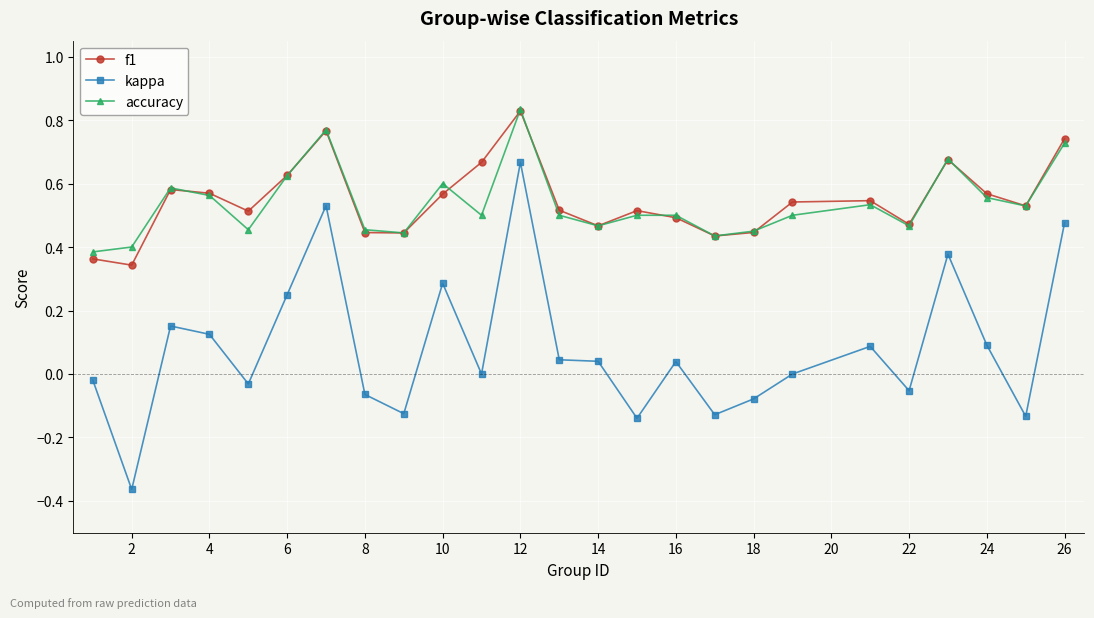

True or false: kappa and f1 intersect in this chart.

False